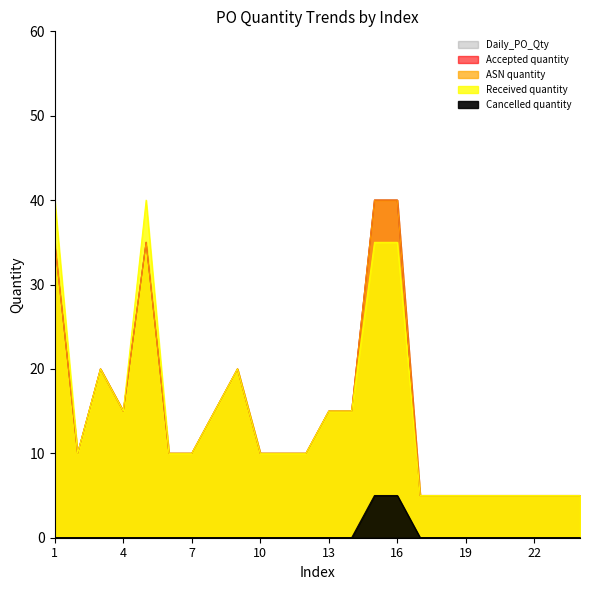

Reading left to right, extract all data points from this chart.

Daily_PO_Qty: 1=35	2=10	3=20	4=15	5=35	6=10	7=10	8=15	9=20	10=10	11=10	12=10	13=15	14=15	15=40	16=40	17=5	18=5	19=5	20=5	21=5	22=5	23=5	24=5
Accepted quantity: 1=35	2=10	3=20	4=15	5=35	6=10	7=10	8=15	9=20	10=10	11=10	12=10	13=15	14=15	15=40	16=40	17=5	18=5	19=5	20=5	21=5	22=5	23=5	24=5
ASN quantity: 1=35	2=10	3=20	4=15	5=35	6=10	7=10	8=15	9=20	10=10	11=10	12=10	13=15	14=15	15=40	16=40	17=5	18=5	19=5	20=5	21=5	22=5	23=5	24=5
Received quantity: 1=40	2=10	3=20	4=15	5=40	6=10	7=10	8=15	9=20	10=10	11=10	12=10	13=15	14=15	15=35	16=35	17=5	18=5	19=5	20=5	21=5	22=5	23=5	24=5
Cancelled quantity: 1=0	2=0	3=0	4=0	5=0	6=0	7=0	8=0	9=0	10=0	11=0	12=0	13=0	14=0	15=5	16=5	17=0	18=0	19=0	20=0	21=0	22=0	23=0	24=0